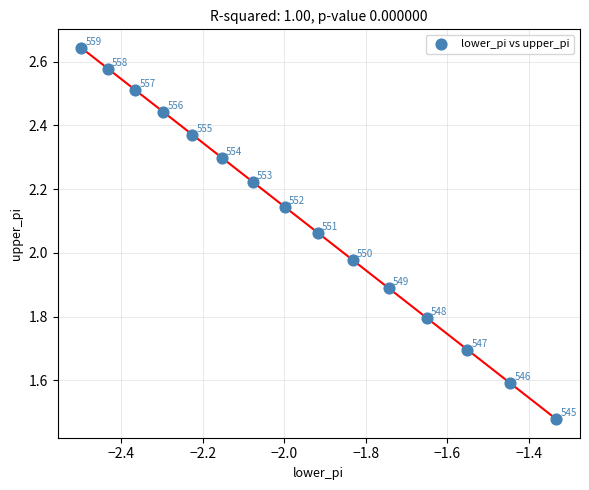

What is the range of X values (max minus min)?

1.2